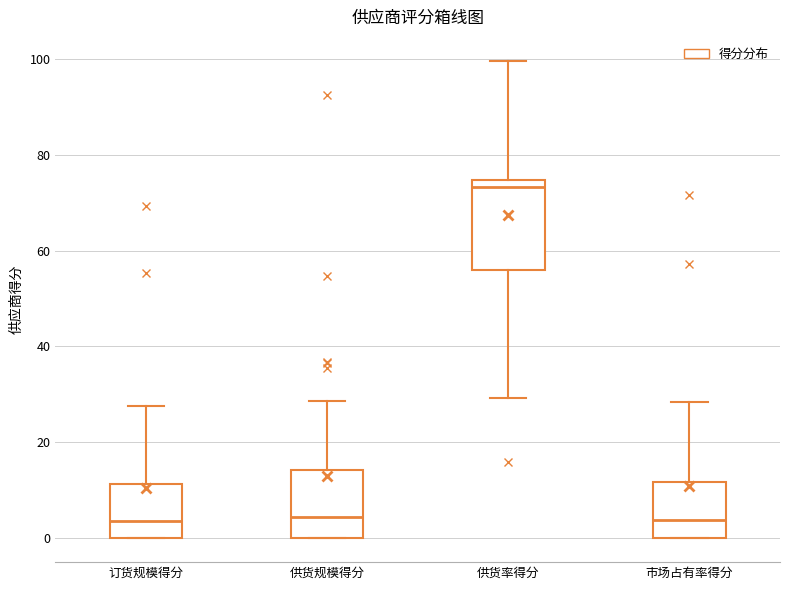

Where does the upper whisker of the box for 供货规模得分 end on the y-axis? The values are not printed on the chart, so give them approximately, as read against the axis.

28